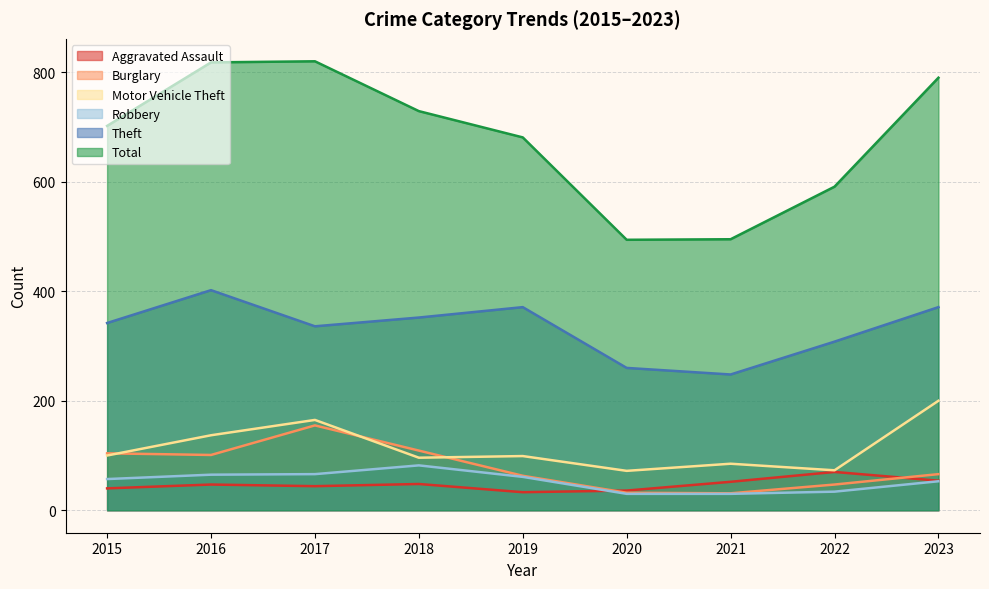

Does the chart display data point markers on the line(s)?

No